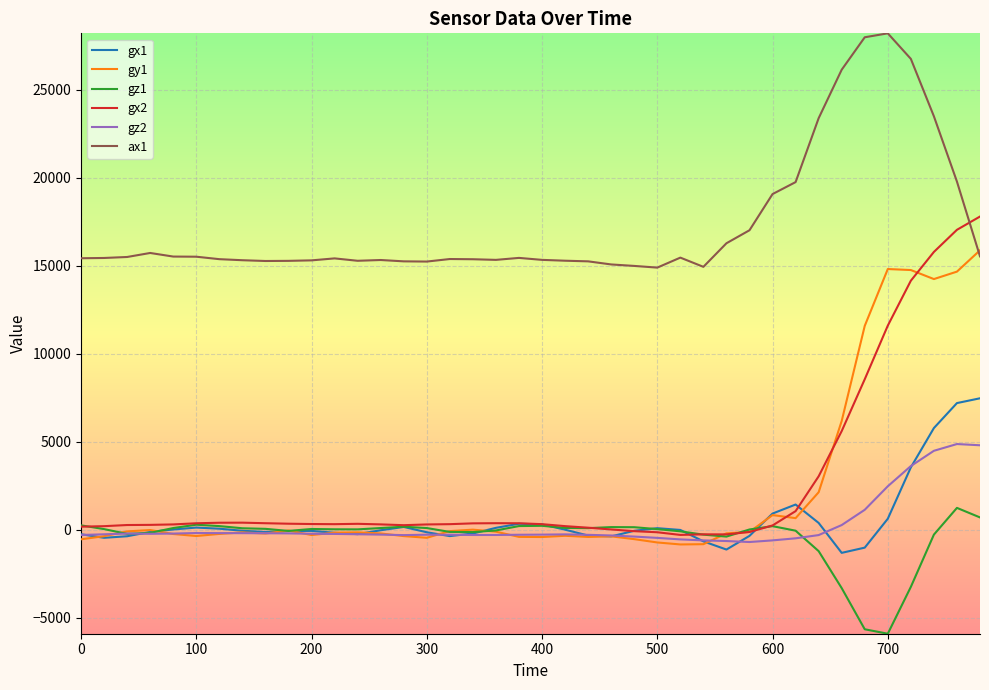

How many distinct data groups are displayed?

6